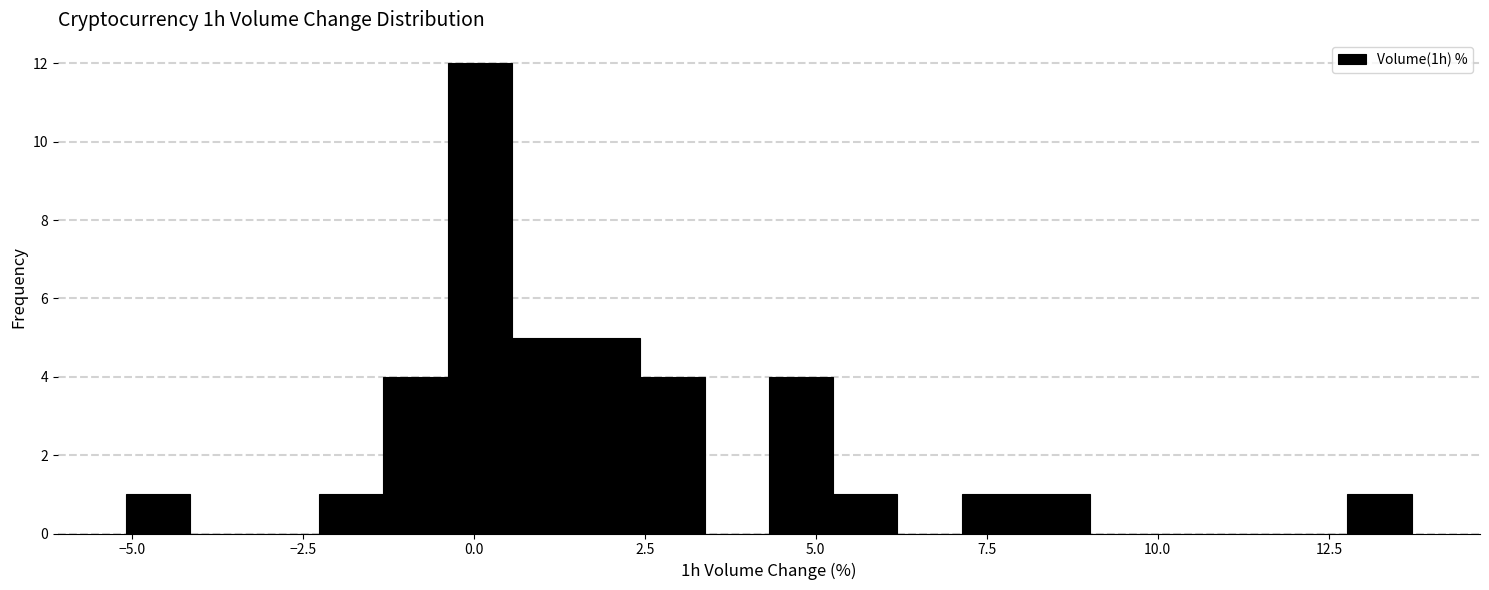

Around what value on the x-axis is the tallest bar? Give the approximate position of its centre, as read against the axis.

0.0